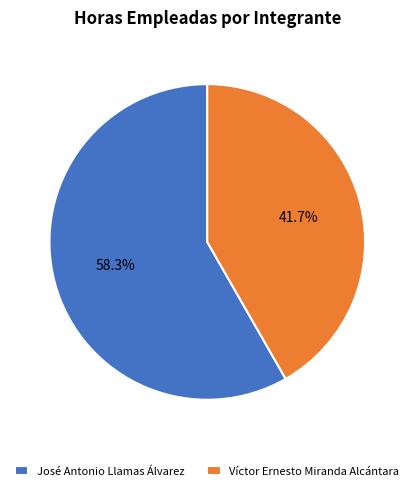

Which slice is the largest?

José Antonio Llamas Álvarez